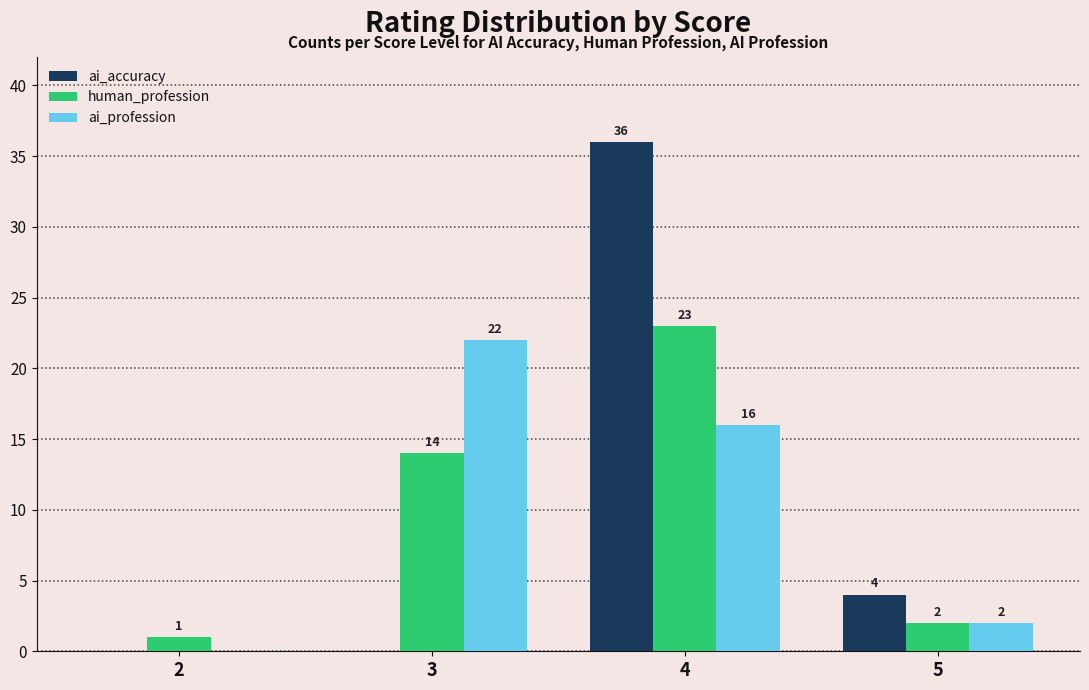

Which series changed the most between 3 and 5?

ai_profession